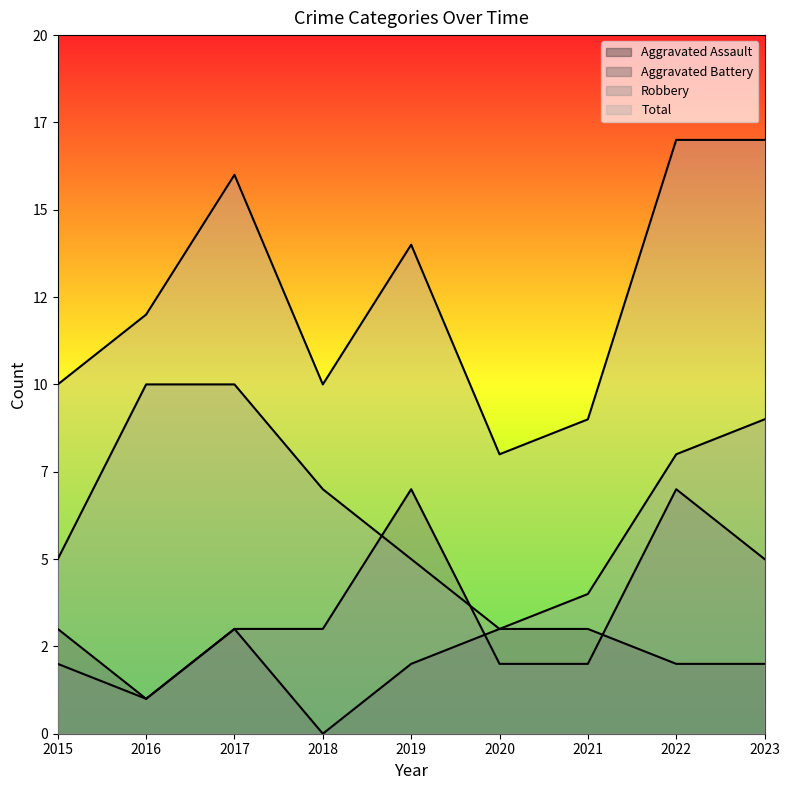

In Robbery, how many points are lower than both neighbors (excluding endpoints)?

1